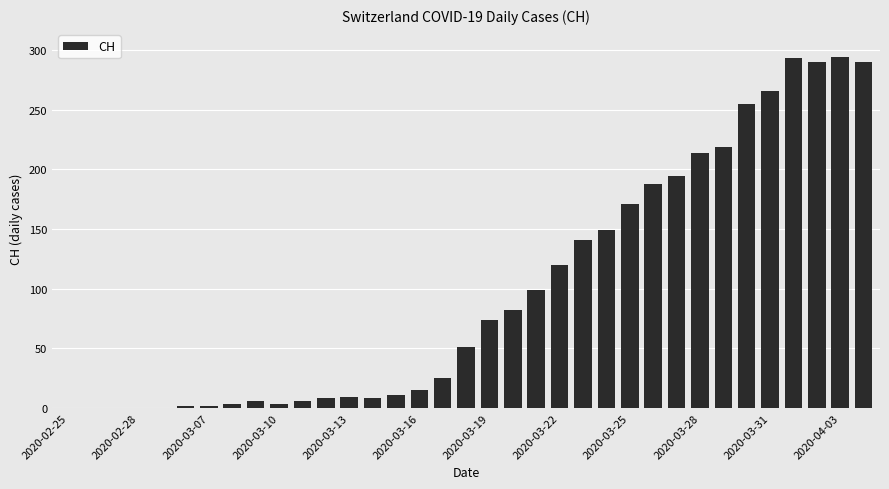

What is the greatest value displayed?

294